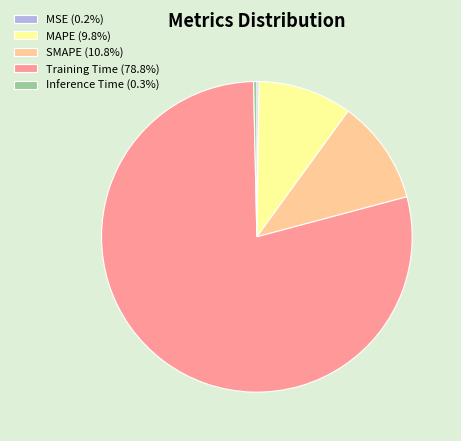

Combined, do MAPE (9.8%) and Inference Time (0.3%) account for over 50%?

No